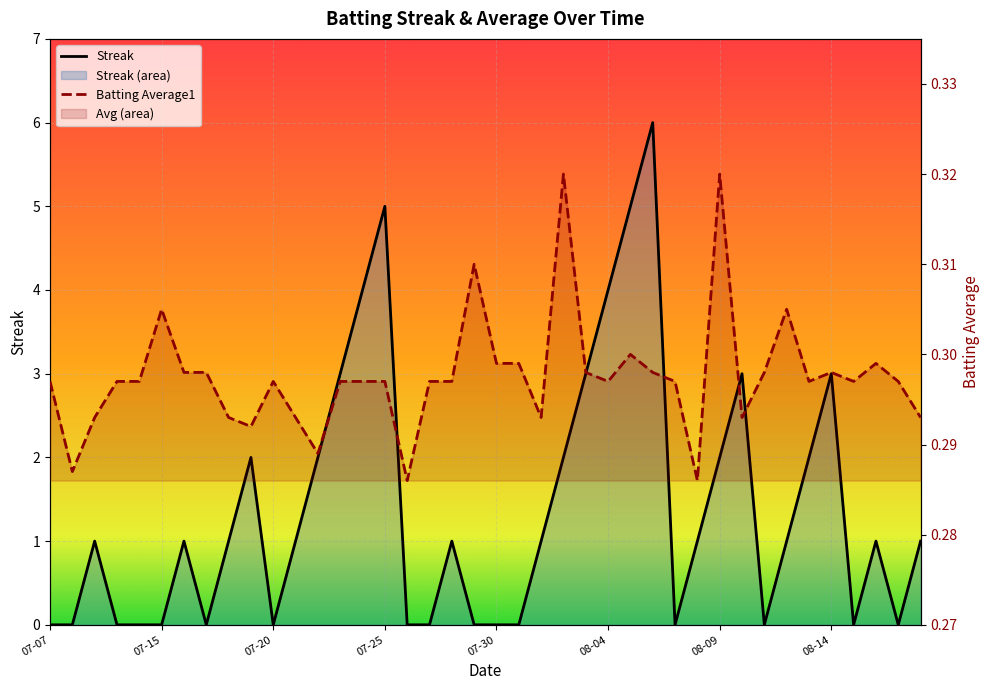

What are all the series names shown in the legend?

Streak, Batting Average1